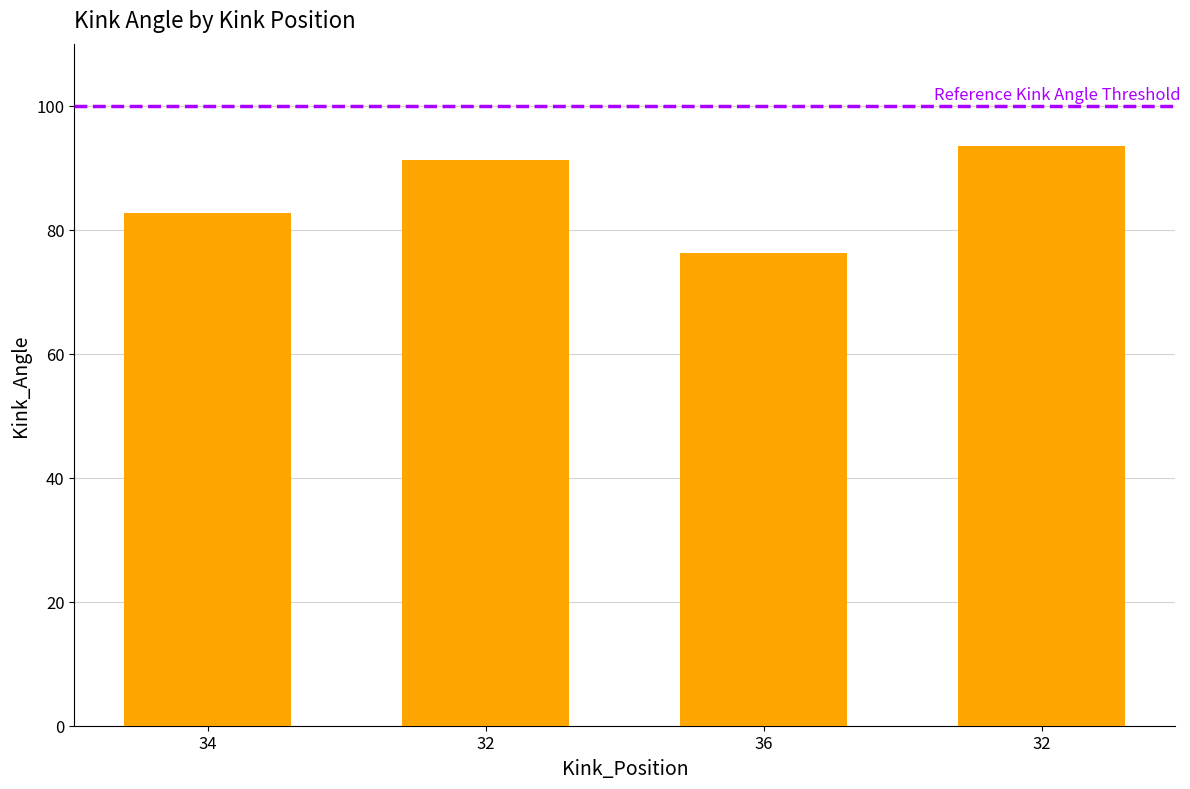

How many distinct data groups are displayed?

1